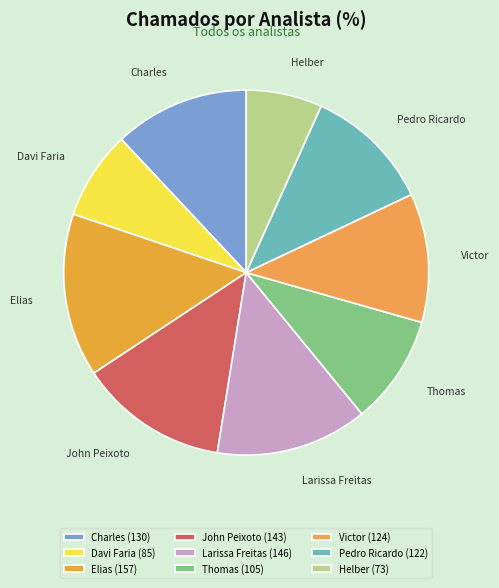

How many segments does this pie chart have?

9